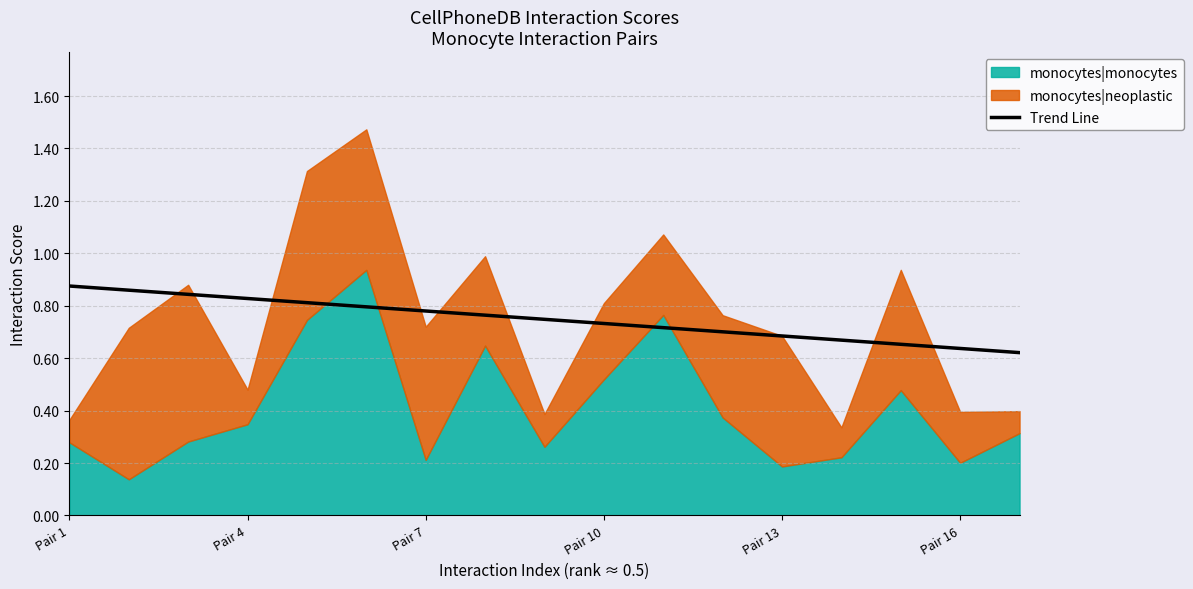

Between Pair 7 and Pair 16, which is larger?

Pair 7